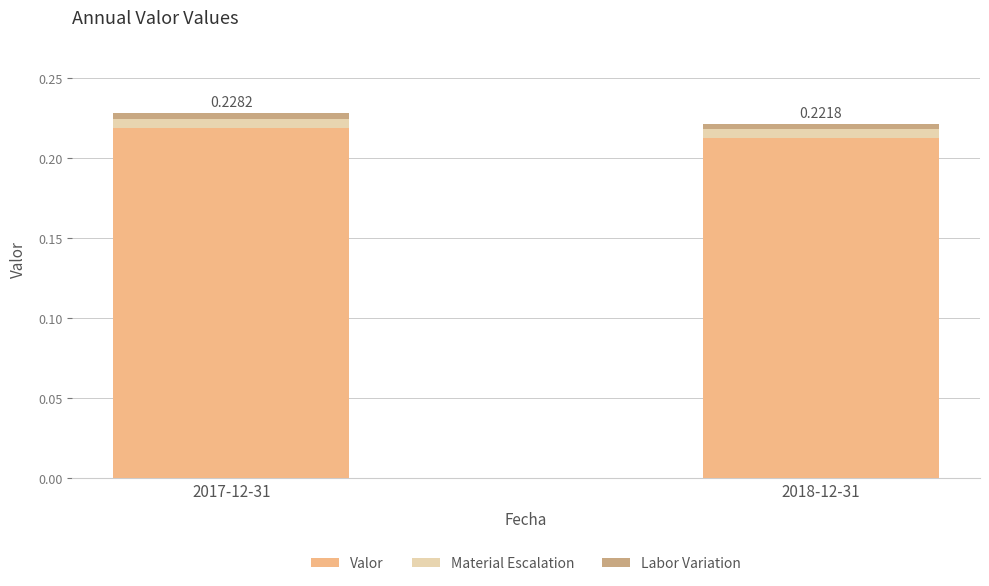

List the series in order of their peak value, highest first.

Valor, Material Escalation, Labor Variation